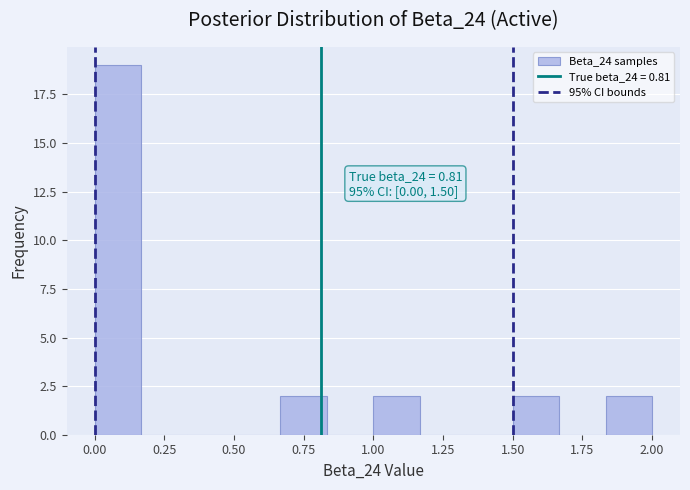

Around what value on the x-axis is the tallest bar? Give the approximate position of its centre, as read against the axis.

0.10